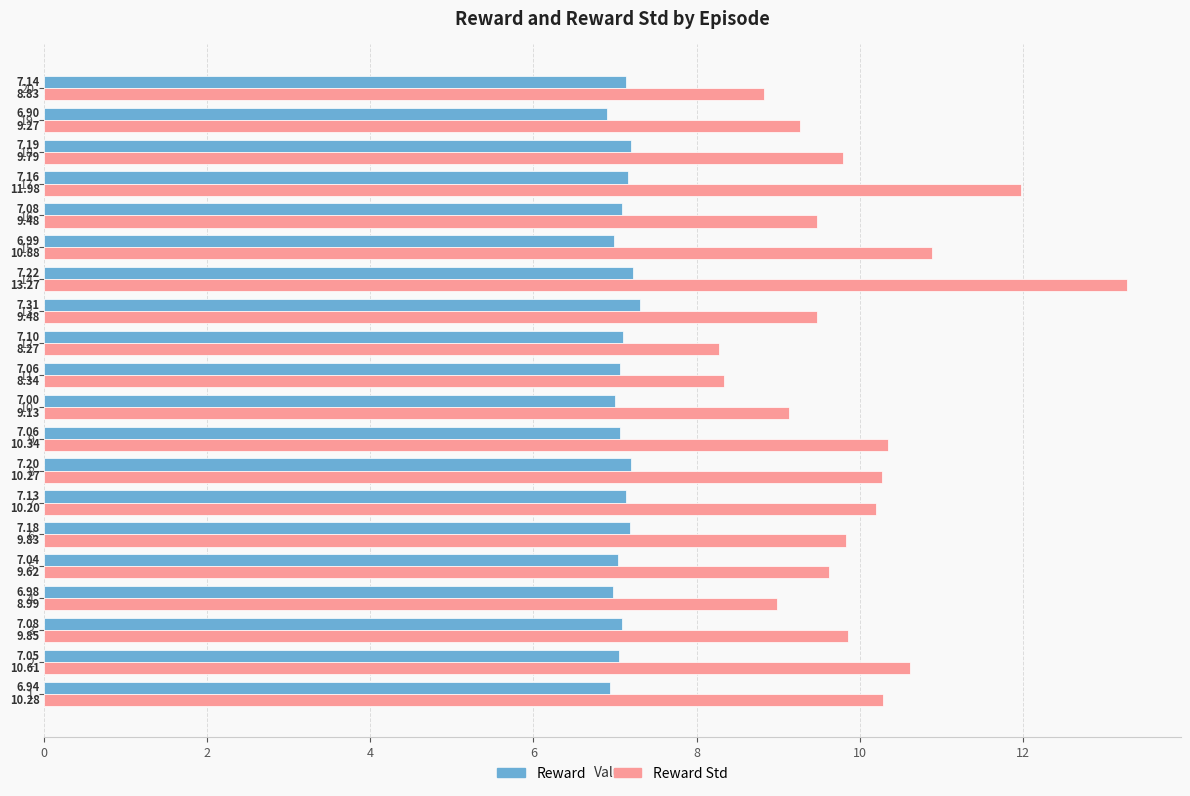

How many series are shown in this chart?

2